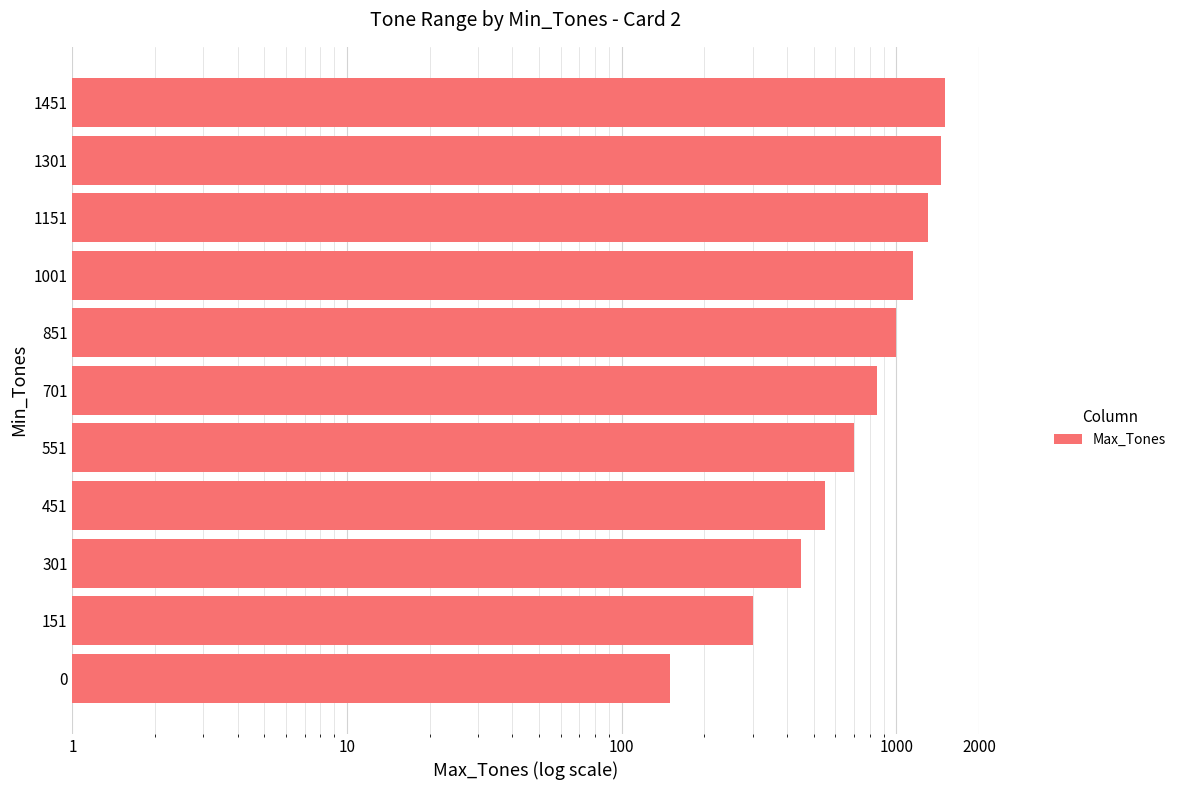

What is the sum of the values at 1151 and 851?

2300